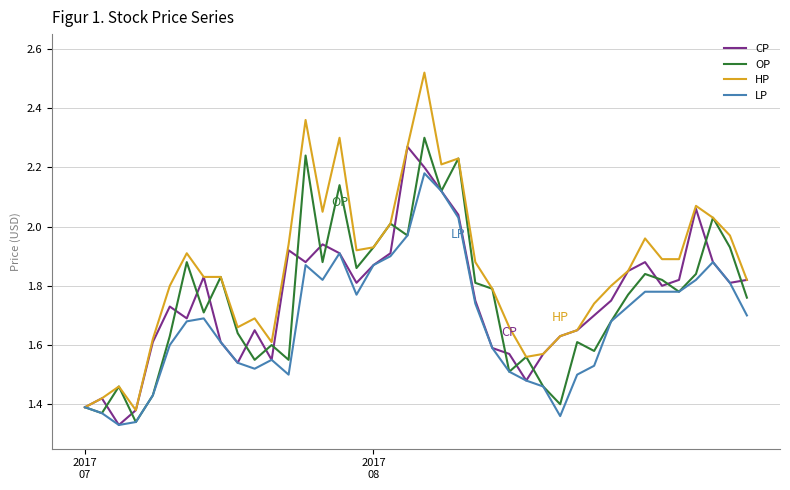

Which series has the largest total across all categories?

HP